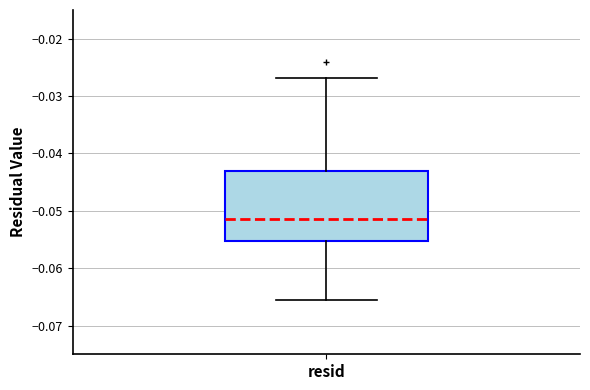

Read this box plot against the y-axis: the position of the median line, the range covered by the box, and the ends of both whiskers. The values are not printed on the chart, so give them approximately, as read against the axis.

median -0.051, box -0.055 to -0.043, whiskers -0.065 to -0.027